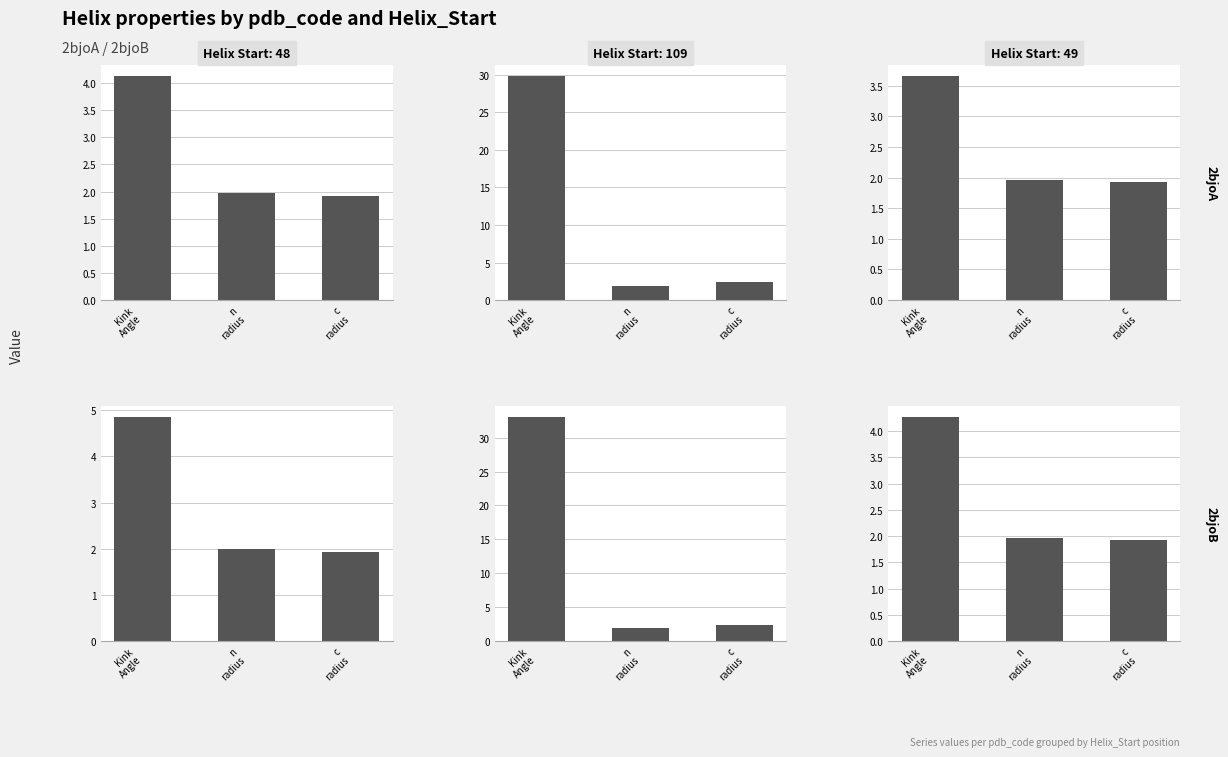

How many data points in Kink_Angle are less than 4?

1